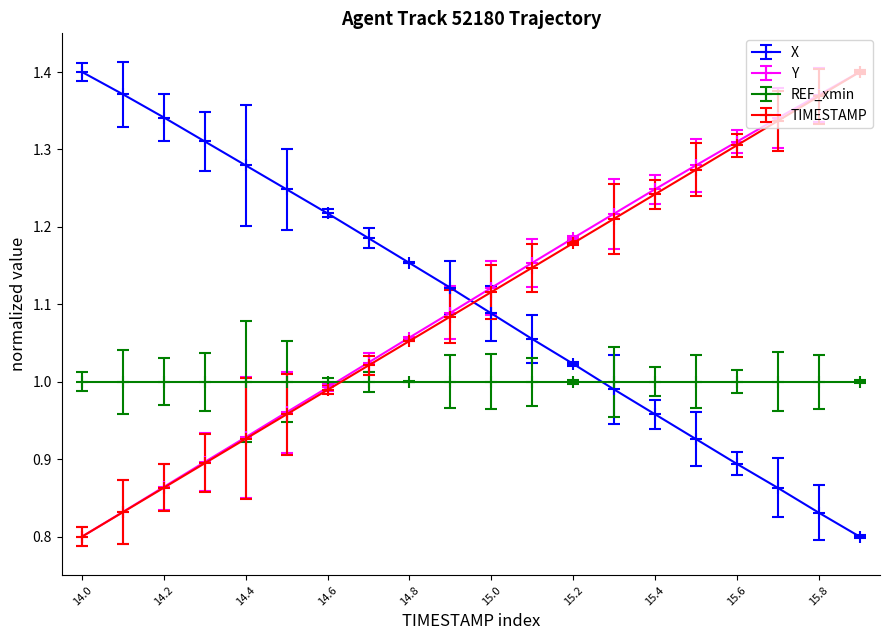

How many values in the TIMESTAMP series are below 1?

7